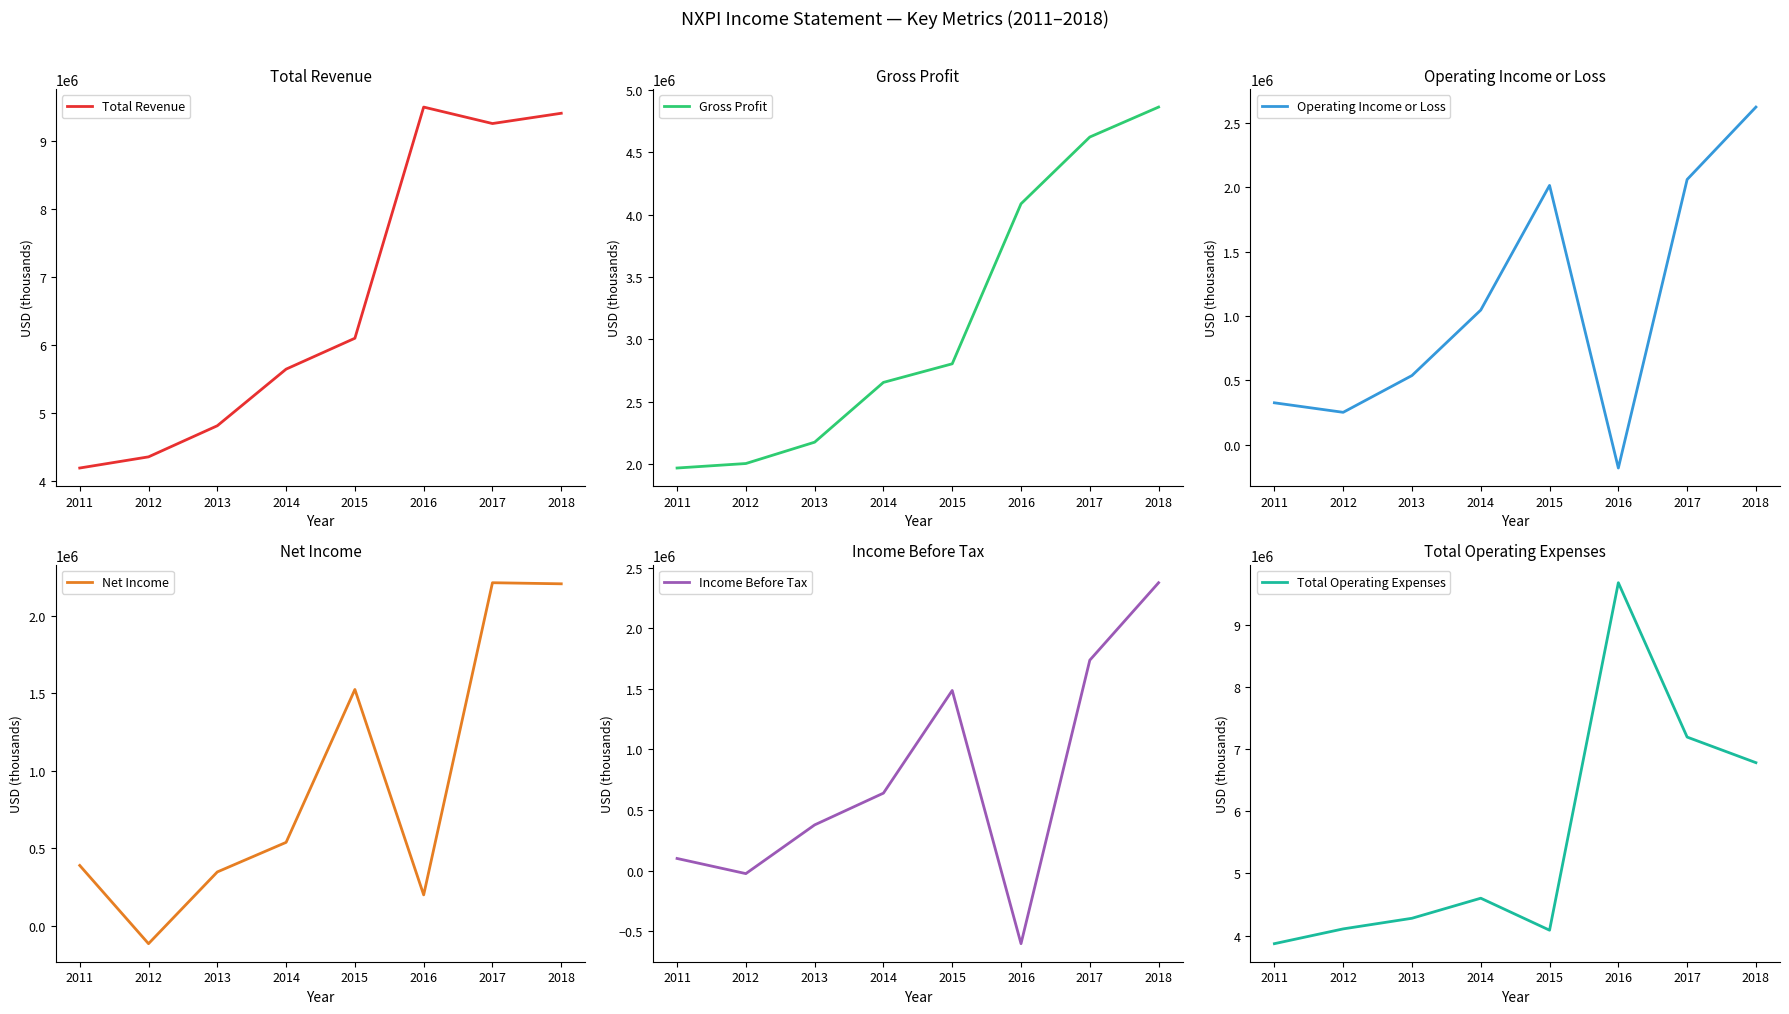

Rank the series at 2013 from highest to lowest value.

Total Revenue, Total Operating Expenses, Gross Profit, Operating Income or Loss, Income Before Tax, Net Income